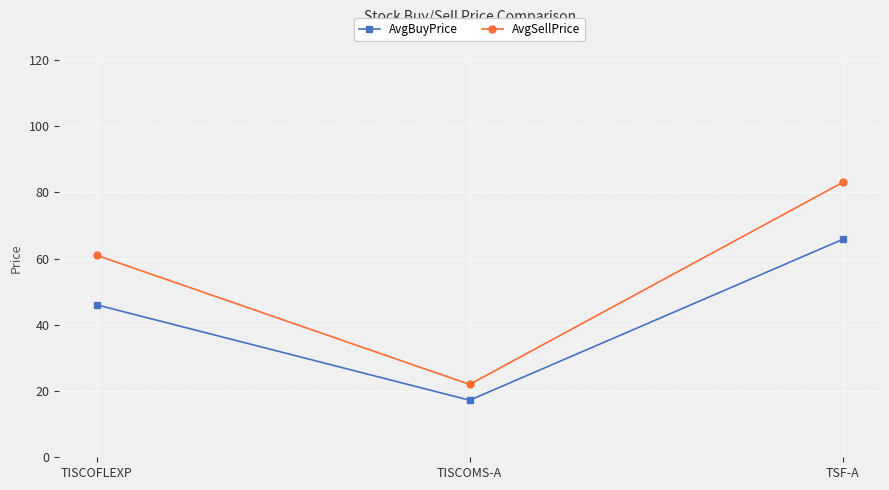

Between TISCOMS-A and TSF-A, which series saw the biggest shift?

AvgSellPrice